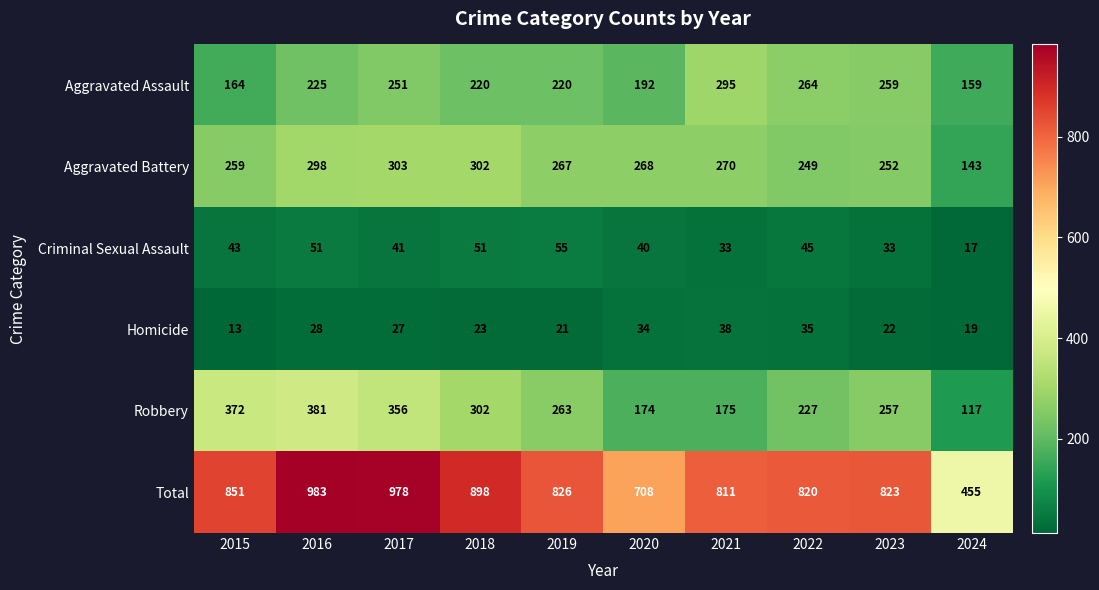

Is it true that Aggravated Battery equals 59 at 2021?

False